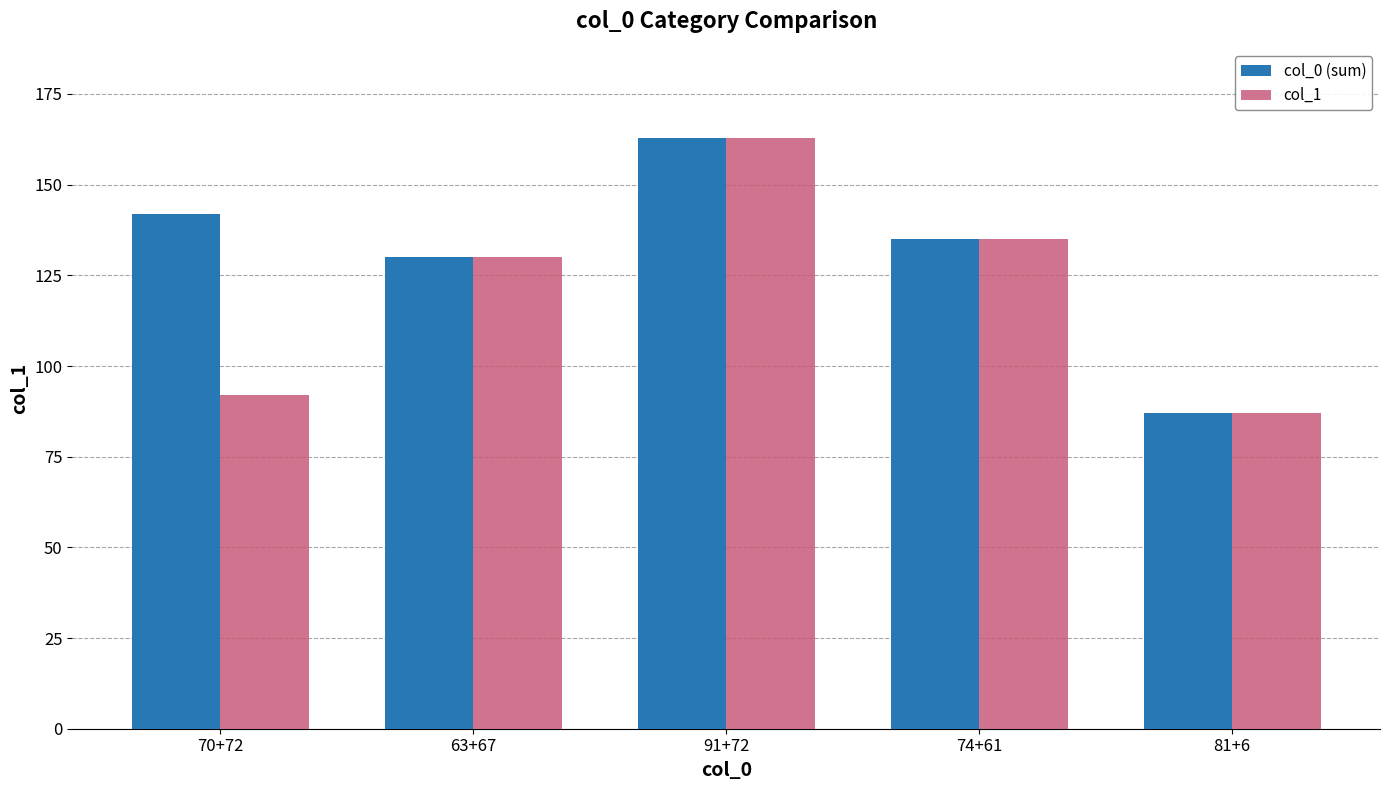

Reading right to left, list all the values displayed in this chart.

col_0 (sum): 81+6=87	74+61=135	91+72=163	63+67=130	70+72=142
col_1: 81+6=87	74+61=135	91+72=163	63+67=130	70+72=92